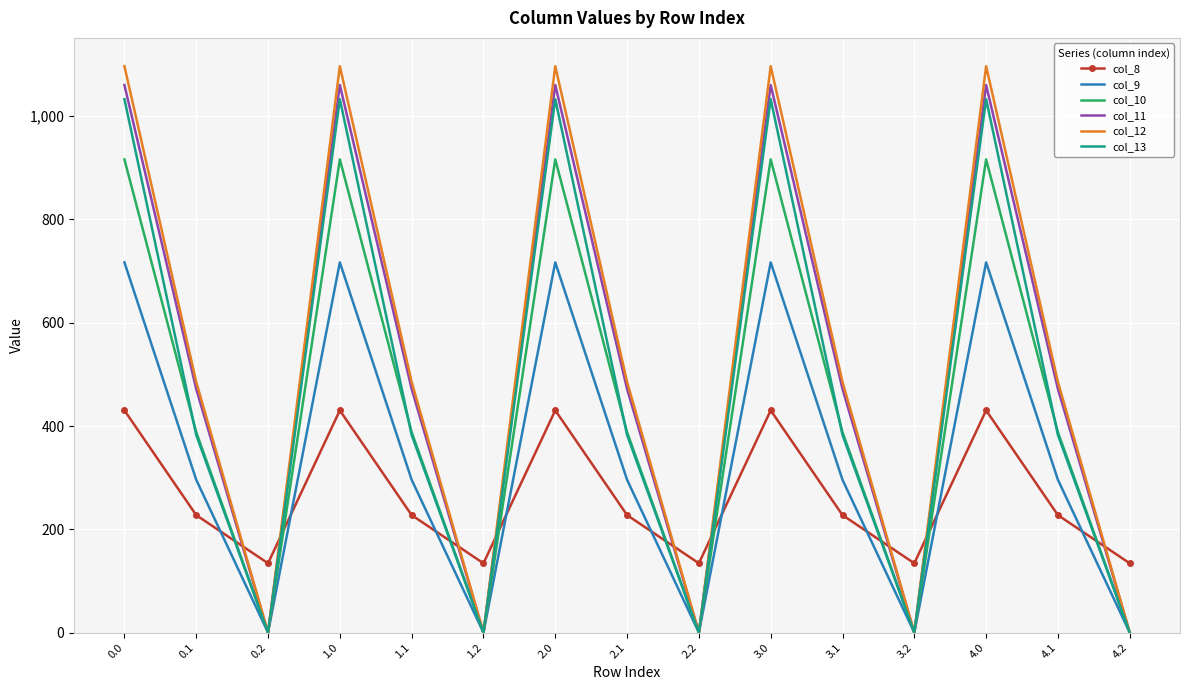

What is the highest value of the col_12 series?

1096.7